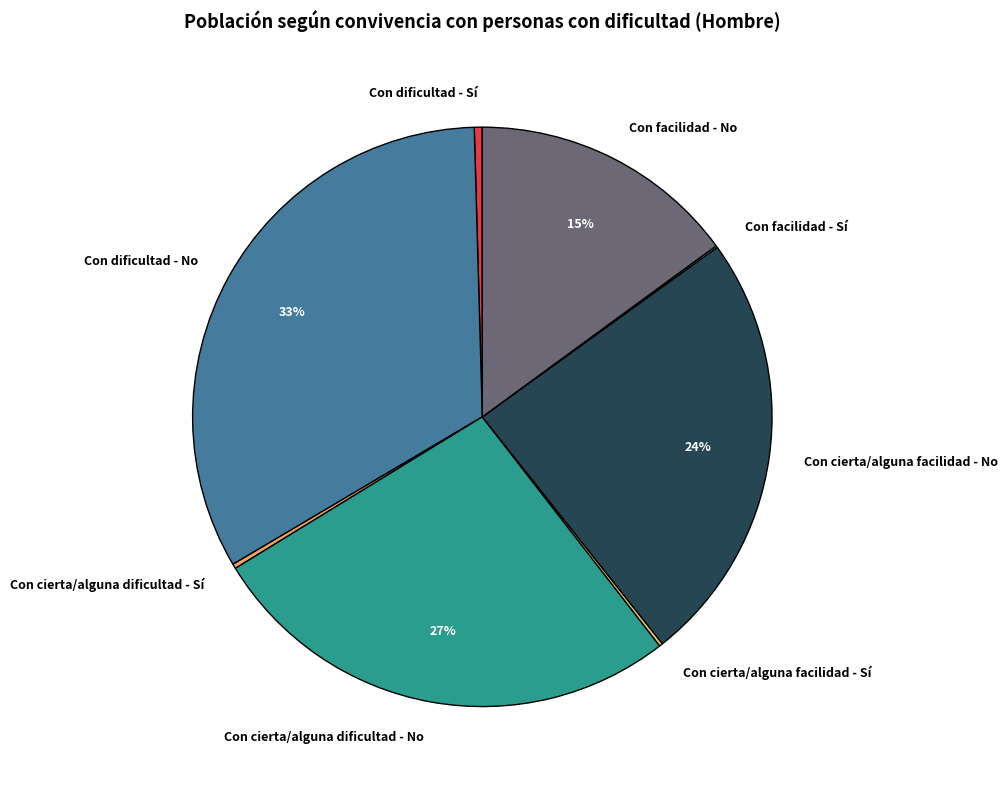

To the nearest percent, what portion does Con cierta/alguna facilidad - No represent?

24%